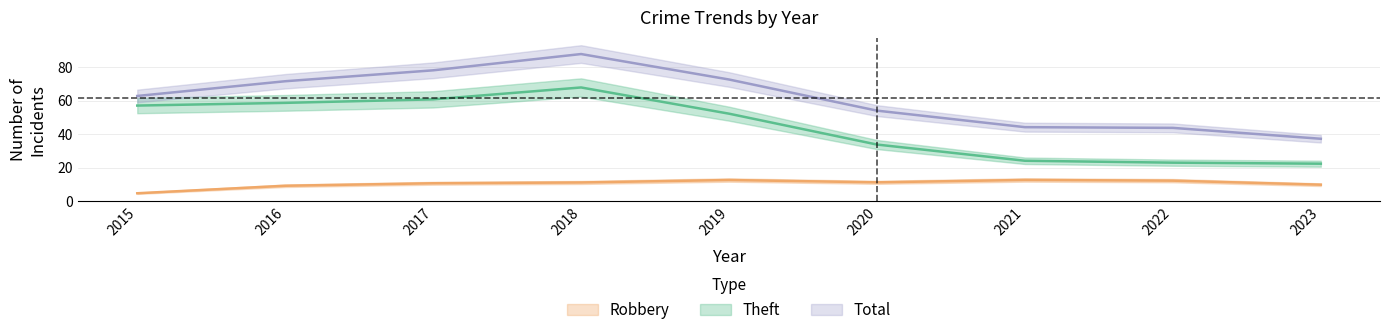

True or false: Theft and Total cross at least once.

False